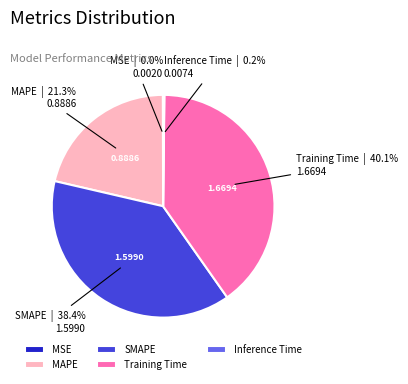

Do Training Time and MAPE together represent more than half of the pie?

Yes